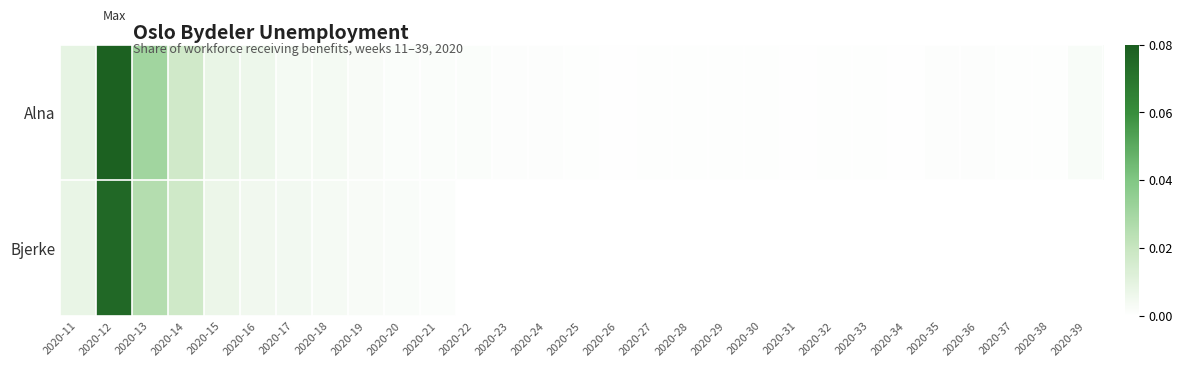

At how many categories does at least one series exceed 0?

29